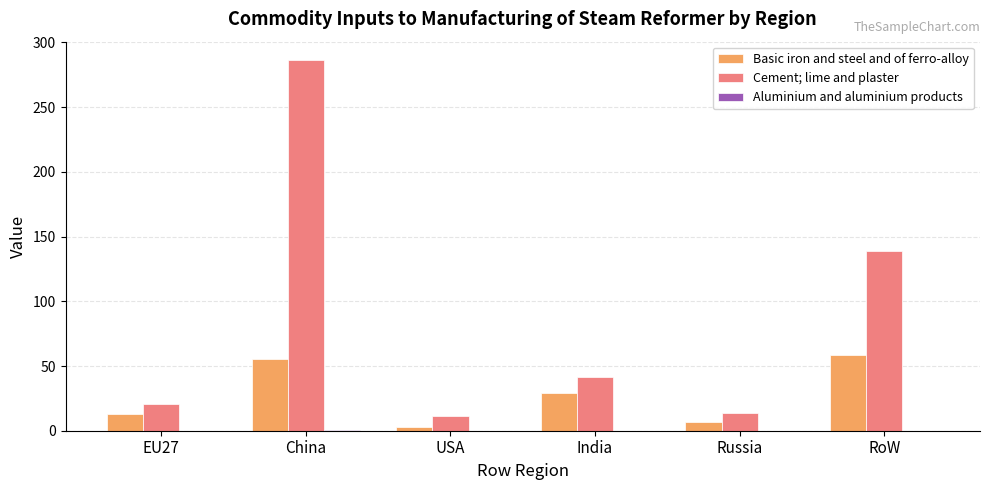

What is the sum of all Basic iron and steel and of ferro-alloy values?

165.6